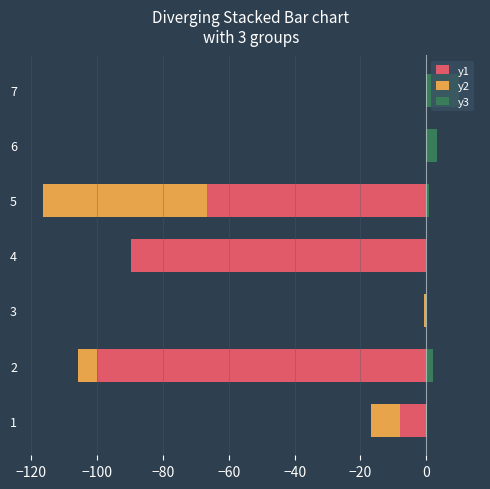

The y1 series shows 0.0 at 7. True or false?

True